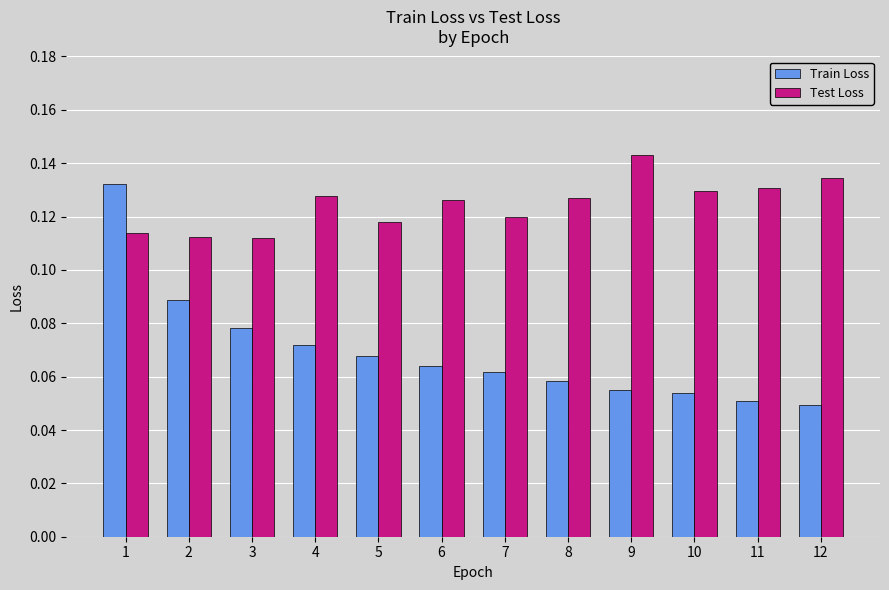

At which category is the sum across all series the highest?

1